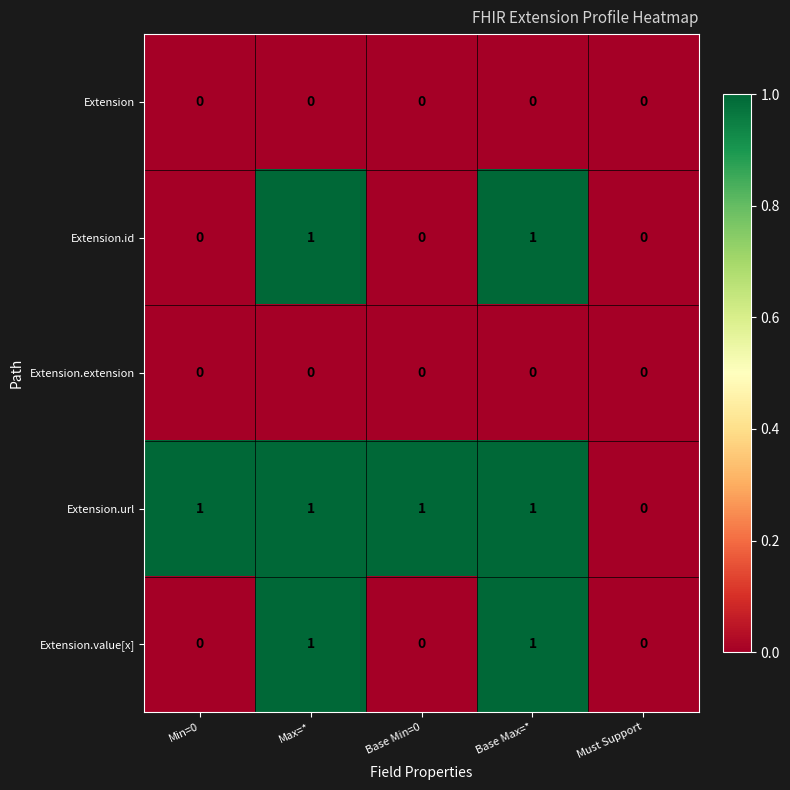

The Extension.value[x] series shows 2 at Base Max=*. True or false?

False